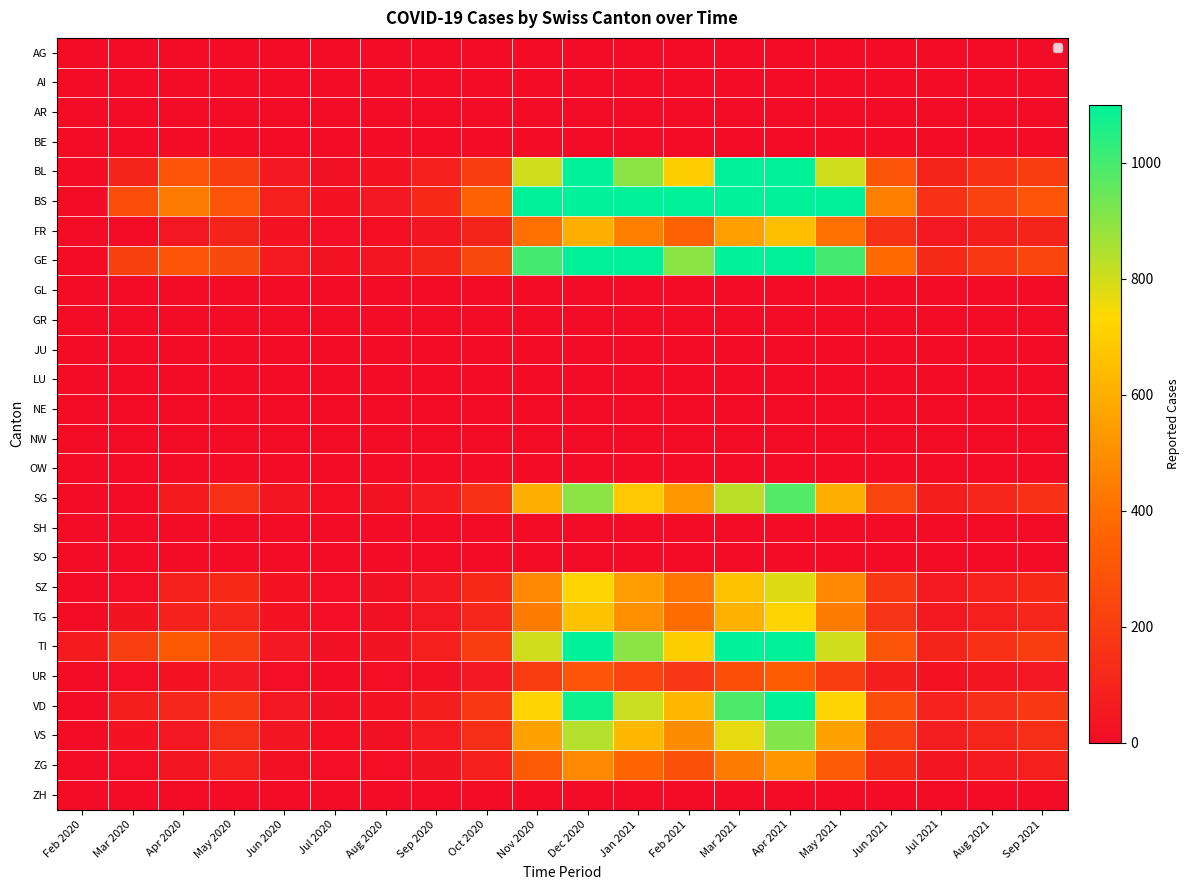

List the series in order of their peak value, highest first.

BS, GE, BL, TI, VD, SG, VS, SZ, TG, FR, ZG, UR, AG, AI, AR, BE, GL, GR, JU, LU, NE, NW, OW, SH, SO, ZH